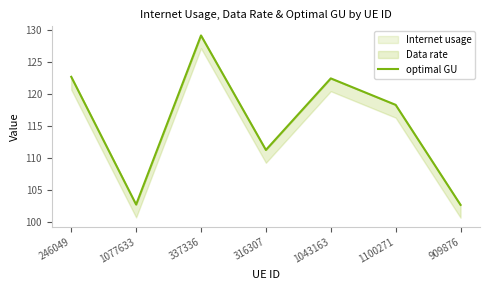

Reading right to left, extract all data points from this chart.

102.7	118.3	122.4	111.2	129.1	102.7	122.6